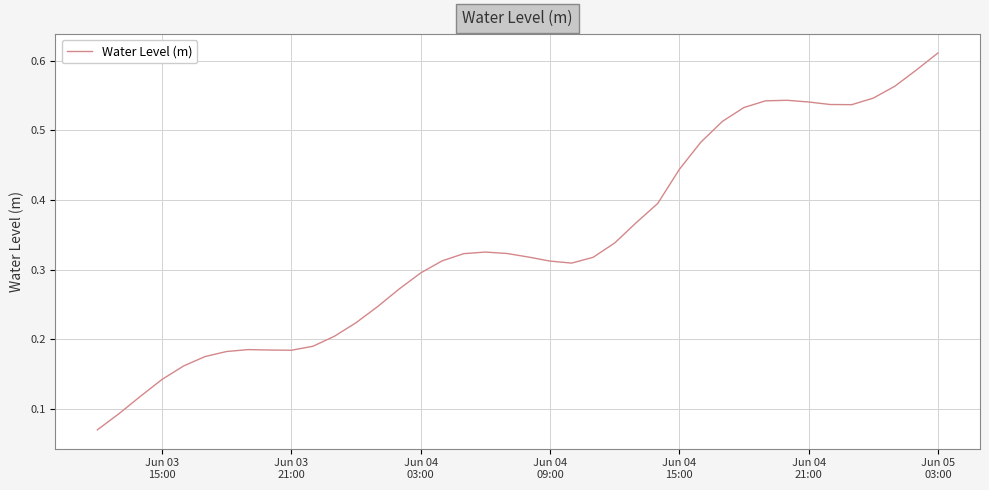

Reading left to right, what are all the values shown in this chart?

0.1	0.1	0.1	0.1	0.2	0.2	0.2	0.2	0.2	0.2	0.2	0.2	0.2	0.2	0.3	0.3	0.3	0.3	0.3	0.3	0.3	0.3	0.3	0.3	0.3	0.4	0.4	0.4	0.5	0.5	0.5	0.5	0.5	0.5	0.5	0.5	0.5	0.6	0.6	0.6